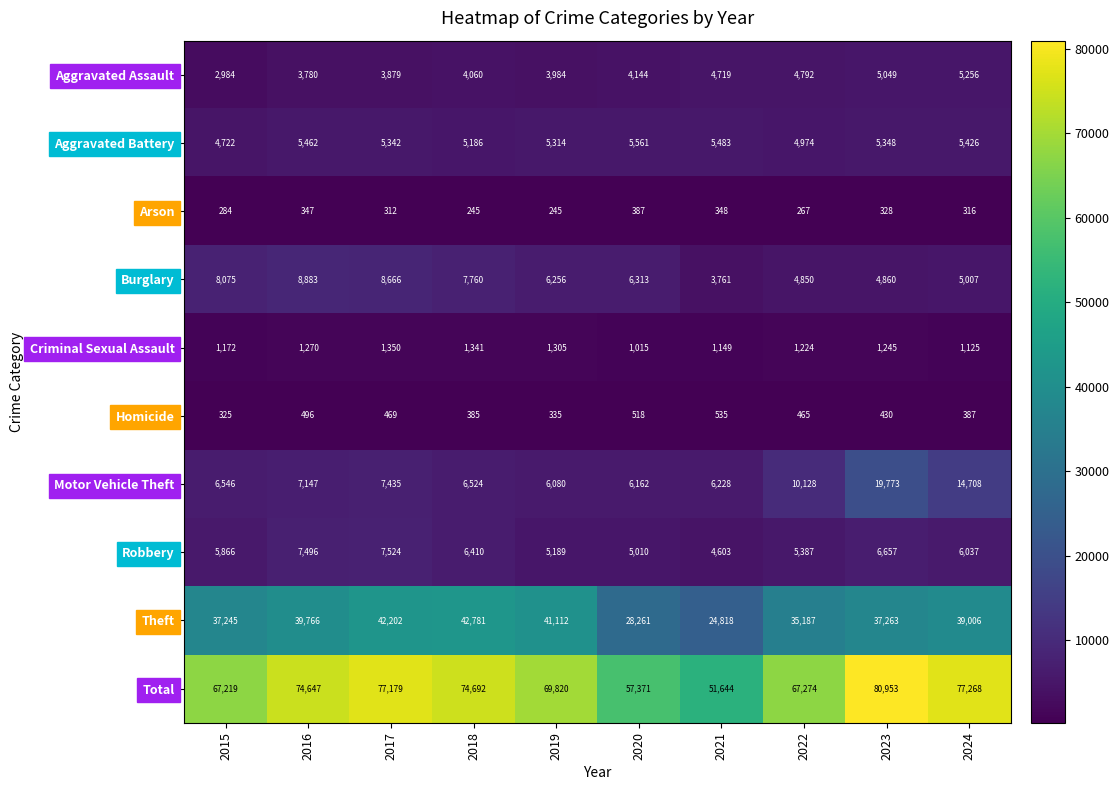

What is the average value of the Robbery series?

6018